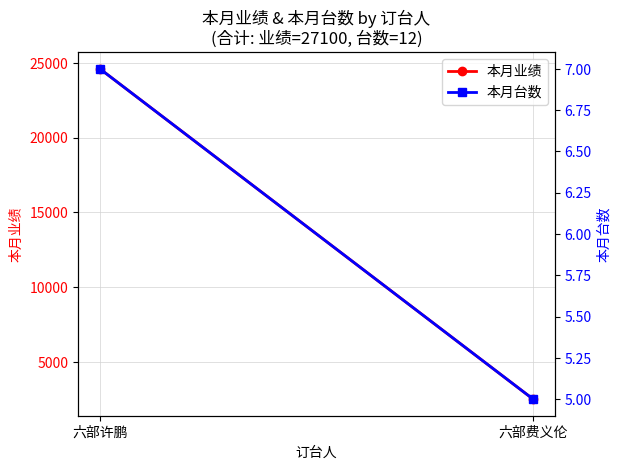

Reading right to left, list all the values displayed in this chart.

本月业绩: 2494	24606
本月台数: 5	7